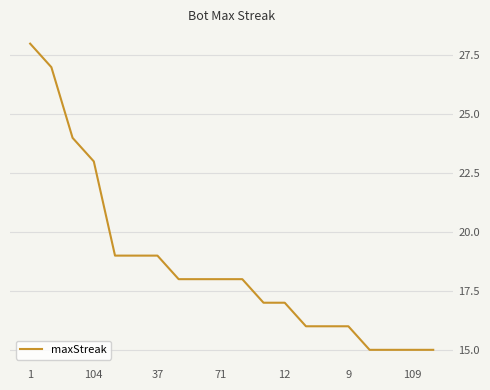

What is the minimum value shown in the chart?

15